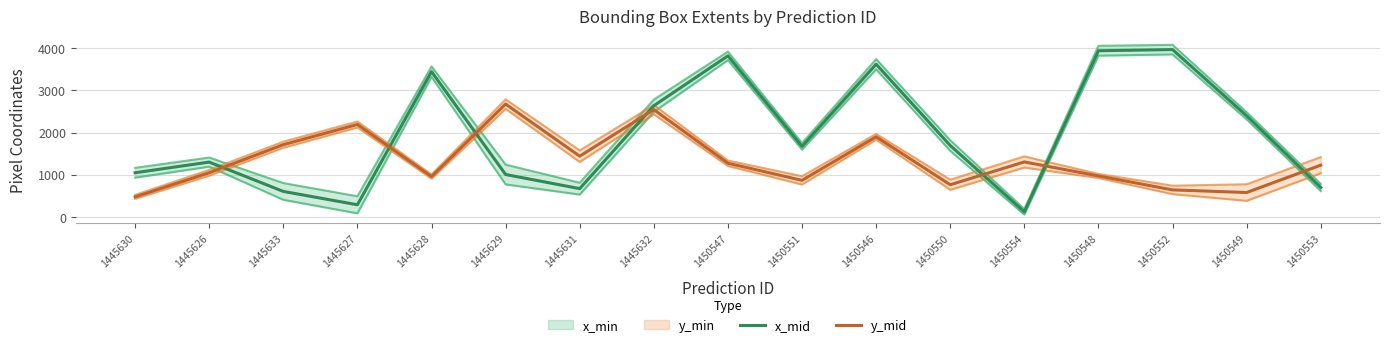

Which series changed the most between 1445631 and 1450548?

x_mid